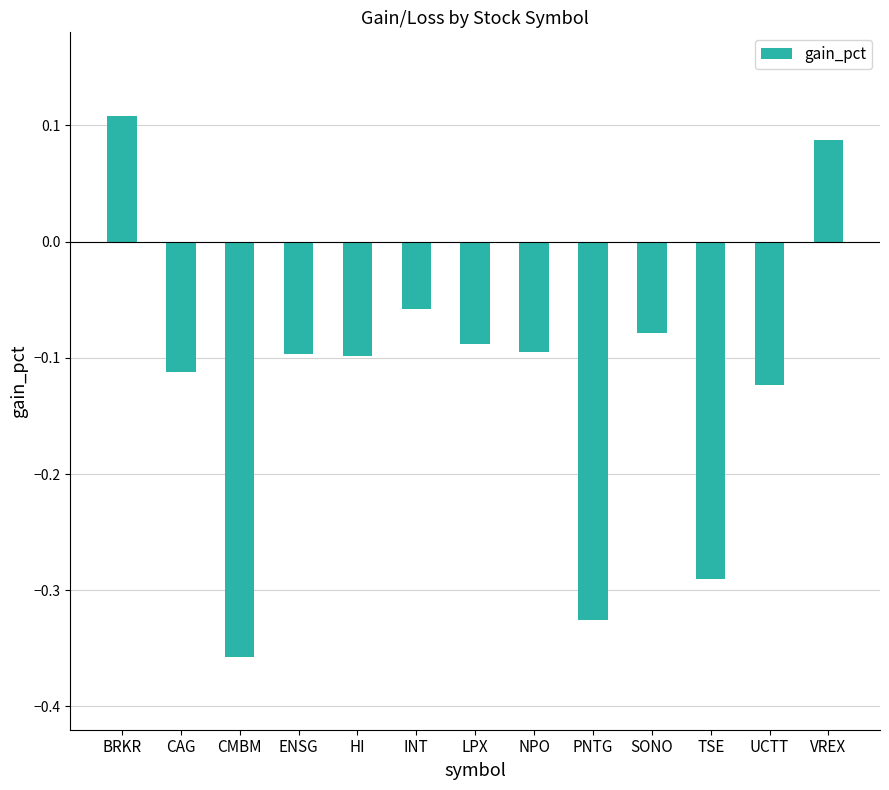

Which label corresponds to the largest value in the chart?

BRKR